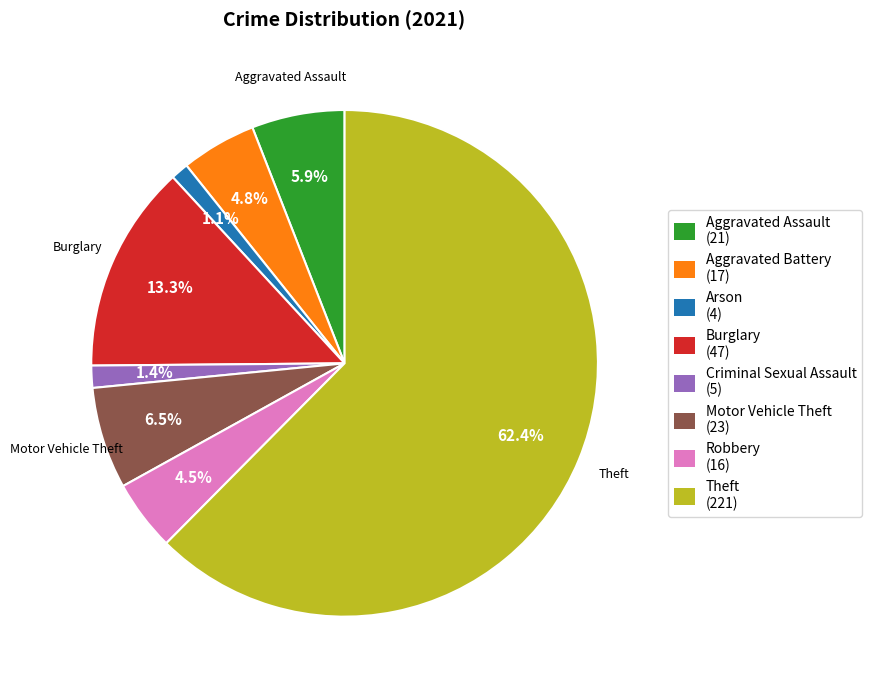

Does any single category account for the majority?

Yes